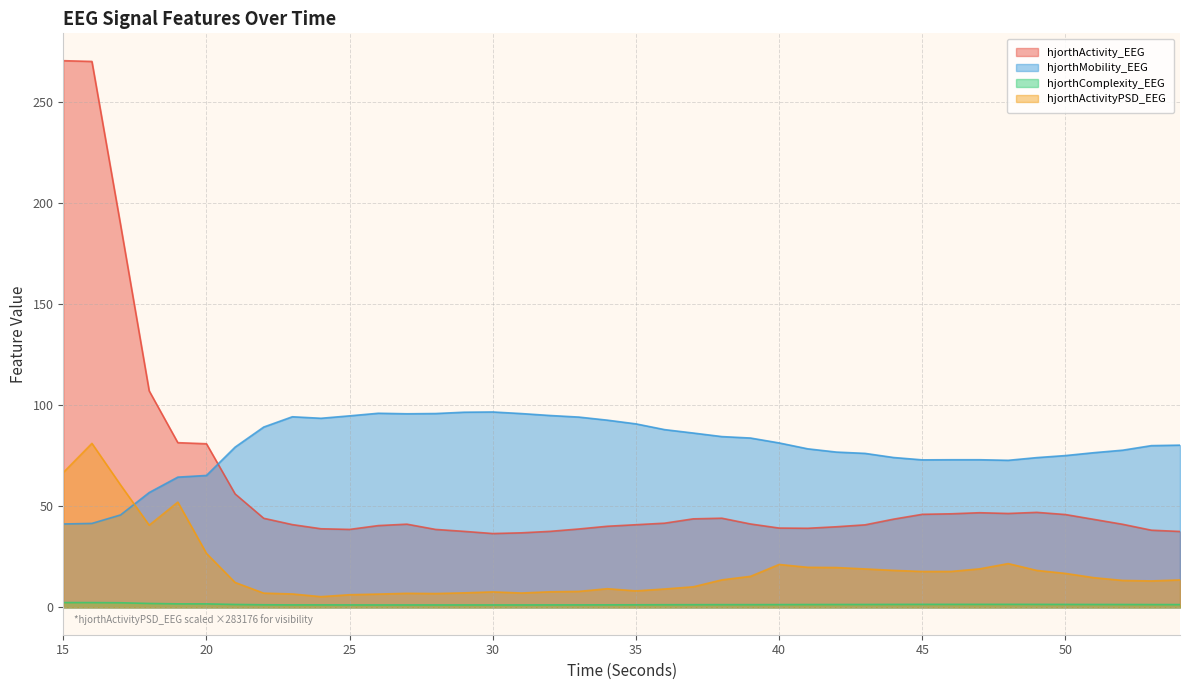

True or false: hjorthActivity_EEG has more than 2 interior local peaks.

True